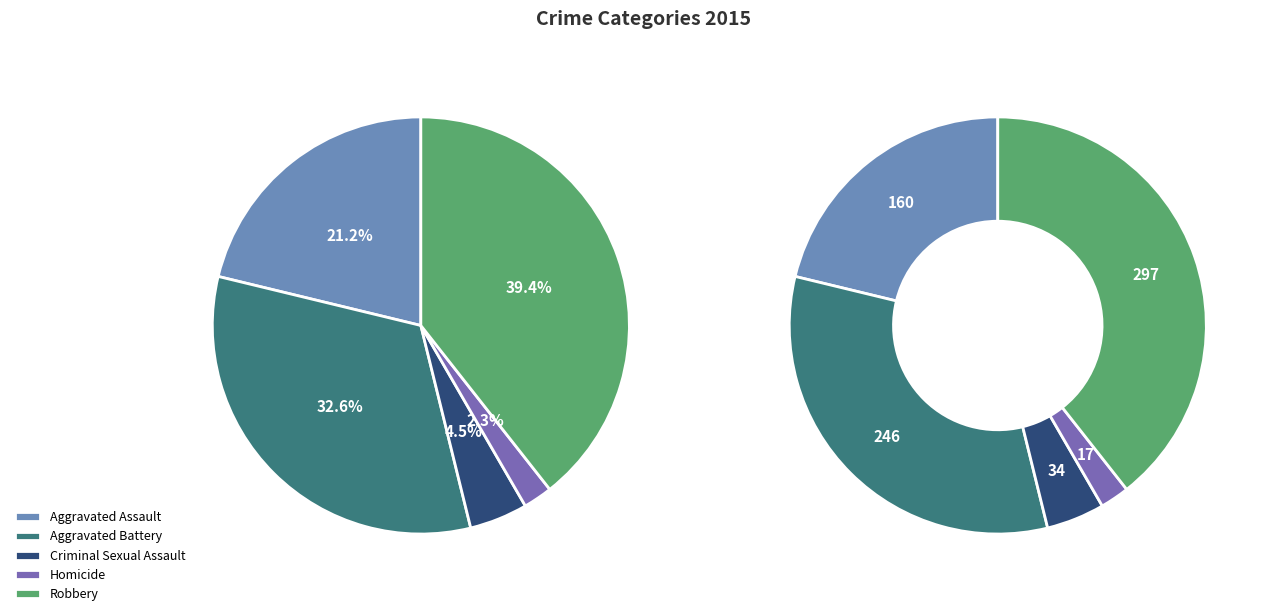

True or false: Criminal Sexual Assault accounts for 1% of the total.

False